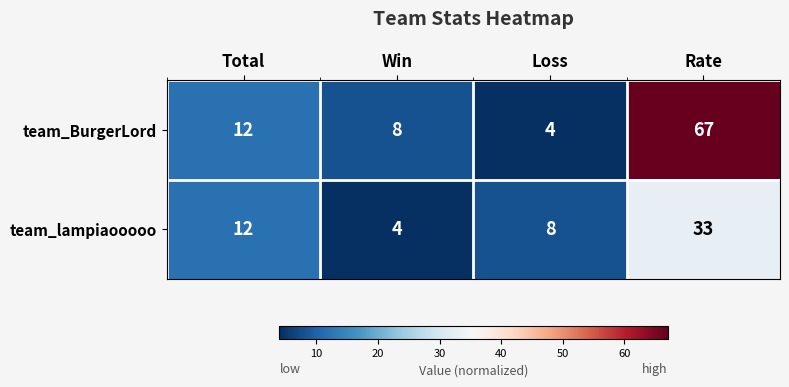

Reading right to left, transcribe all the data shown in this chart.

team_BurgerLord: 67	4	8	12
team_lampiaooooo: 33	8	4	12